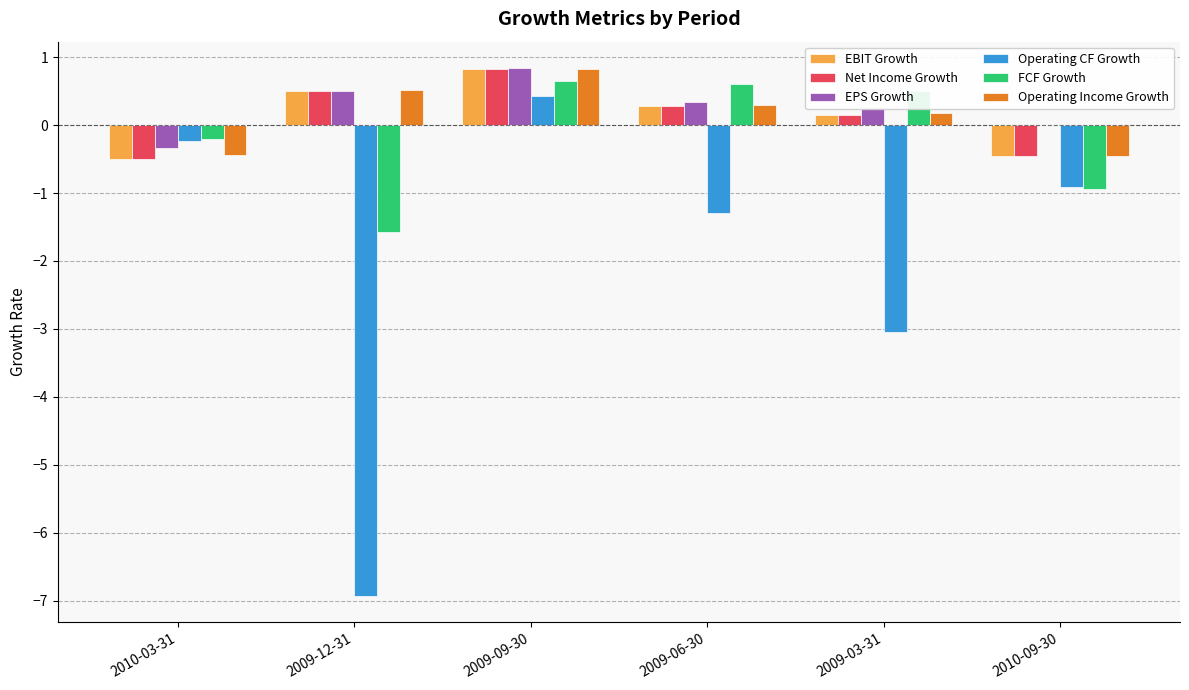

What is the average value of the Operating CF Growth series?

-2.0